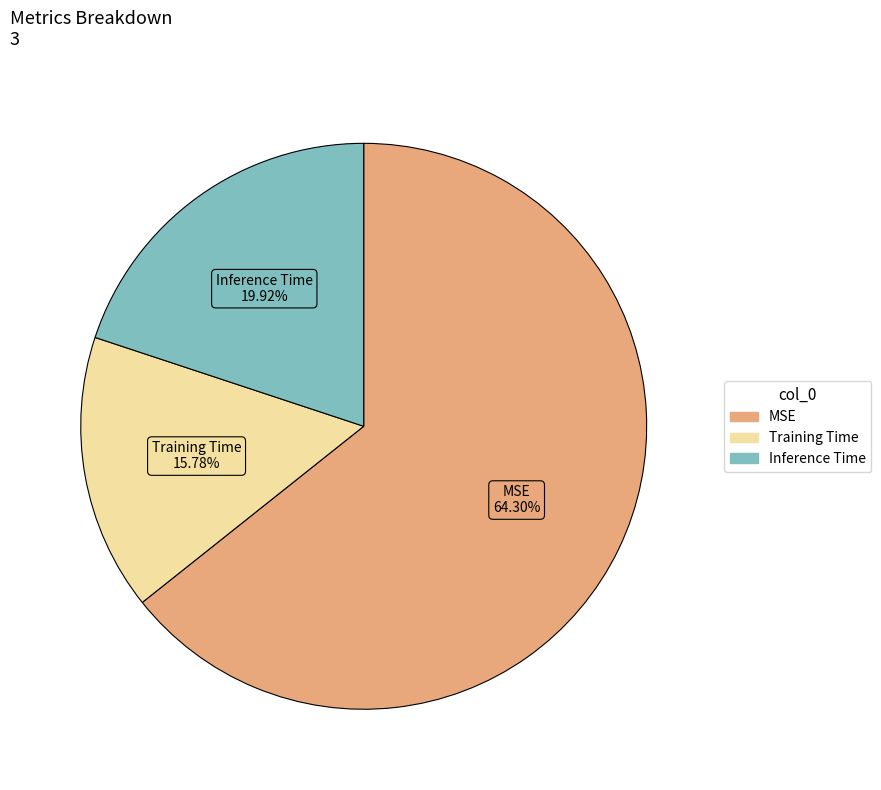

How many slices are in this pie chart?

3